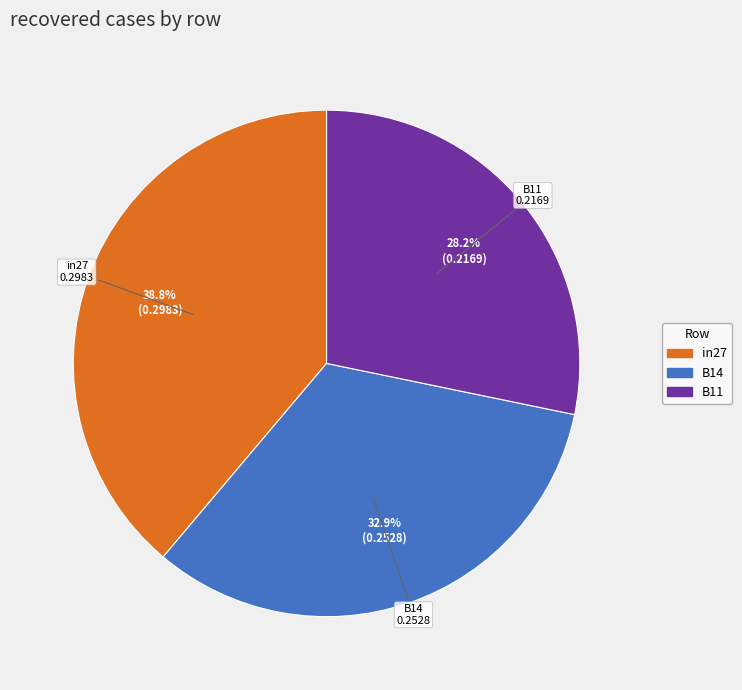

Which category has the smallest portion of the pie?

B11